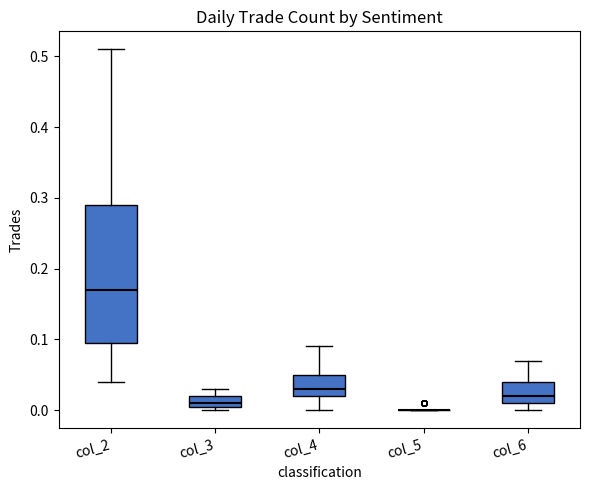

Which box is the tallest, from its lower edge to its upper edge?

col_2